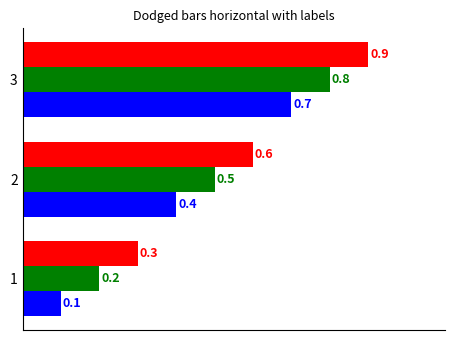

Which category has the highest value across all series?

3